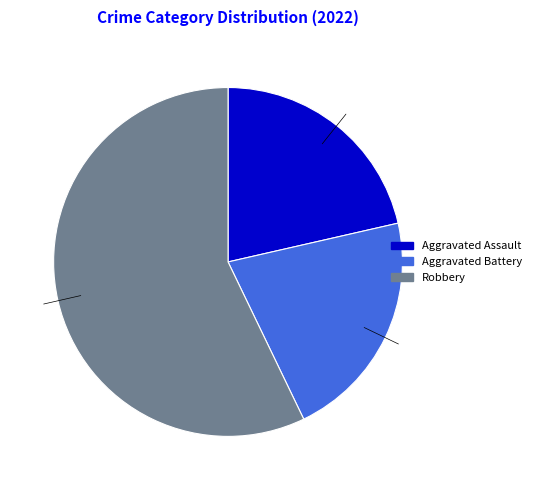

Combined, do Robbery and Aggravated Assault account for over 50%?

Yes